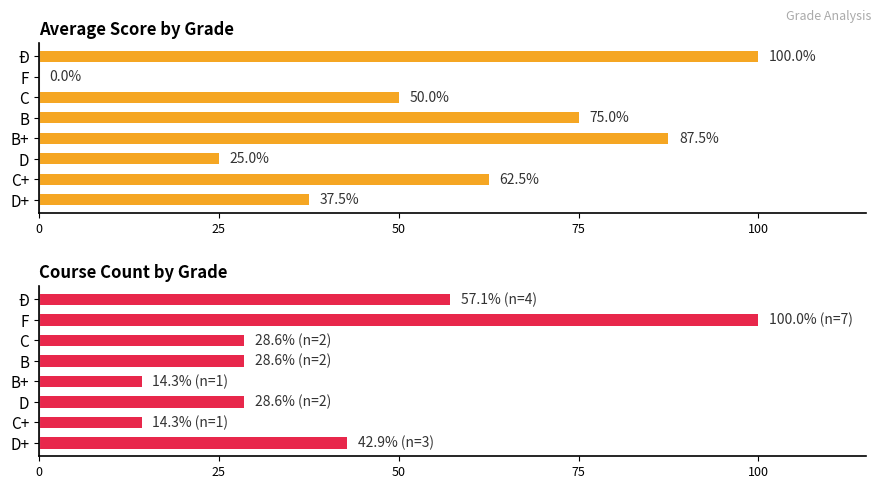

What value does the Average Score (% of max 4.0) series have at C?

50.0